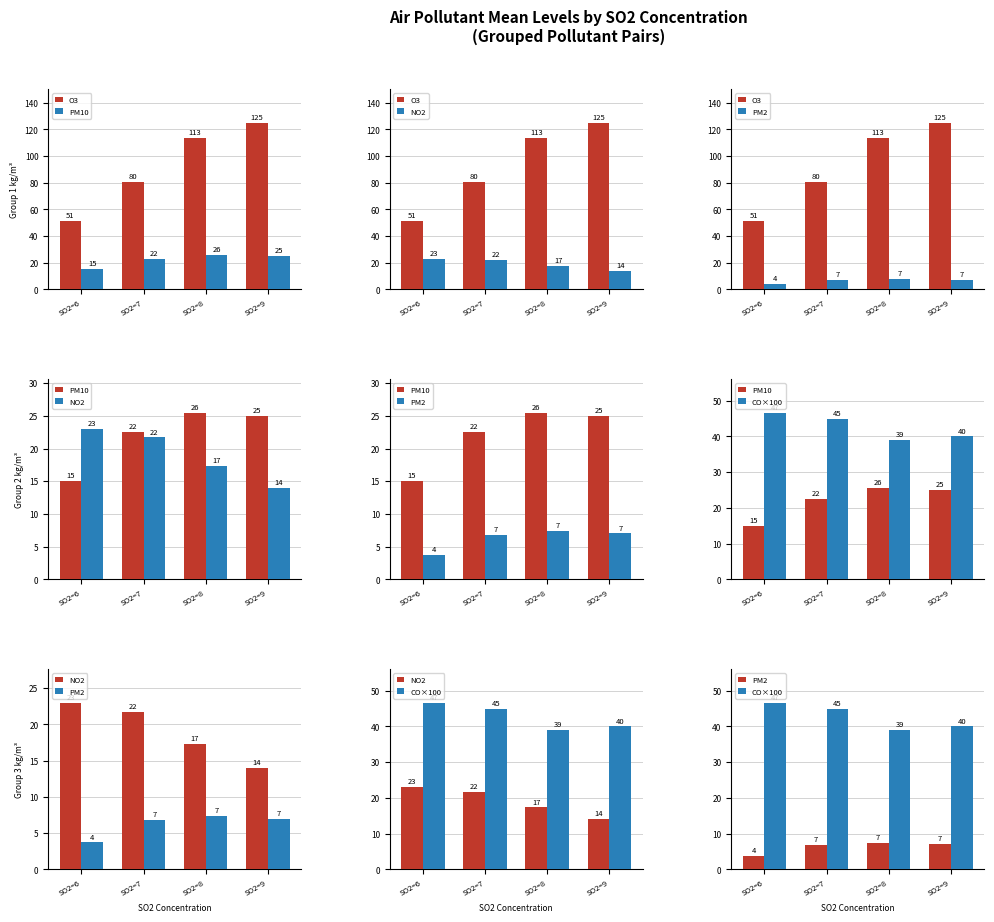

What are all the series names shown in the legend?

O3, PM10, NO2, PM2, CO×100